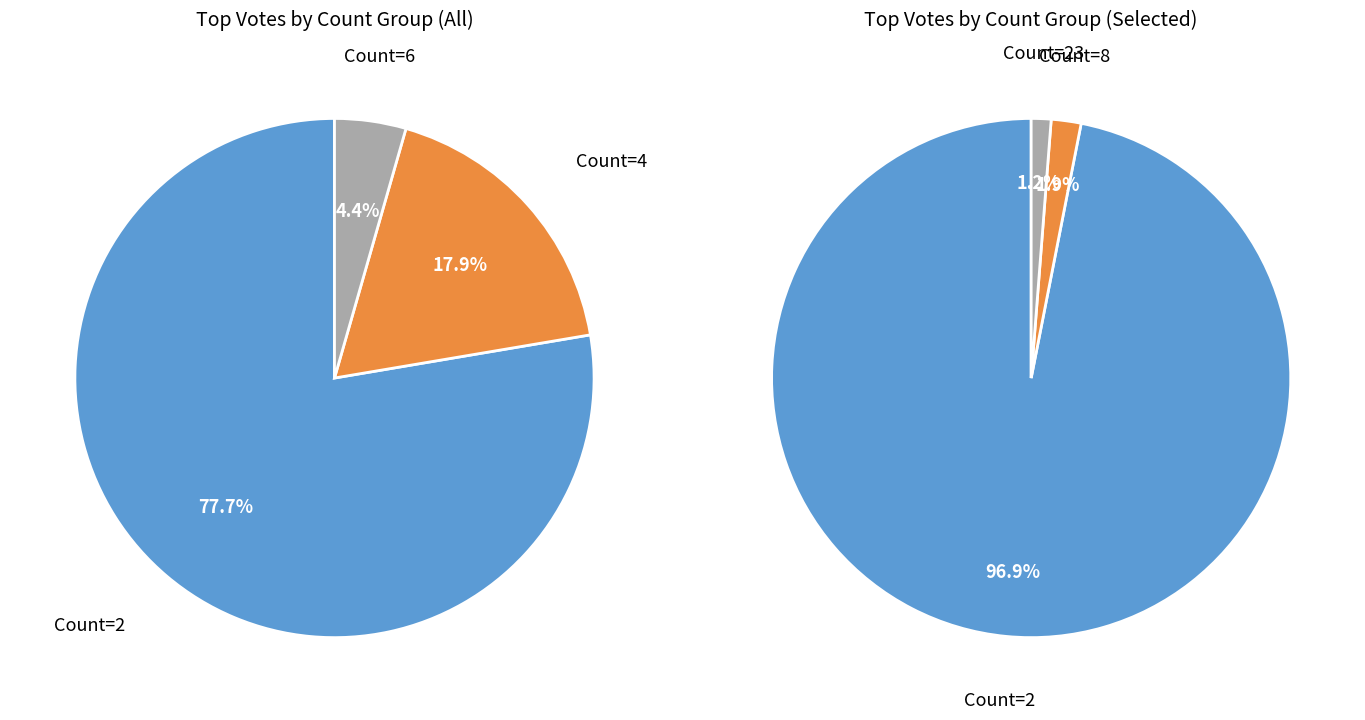

What is the change in value from 2 to 4?

-3571